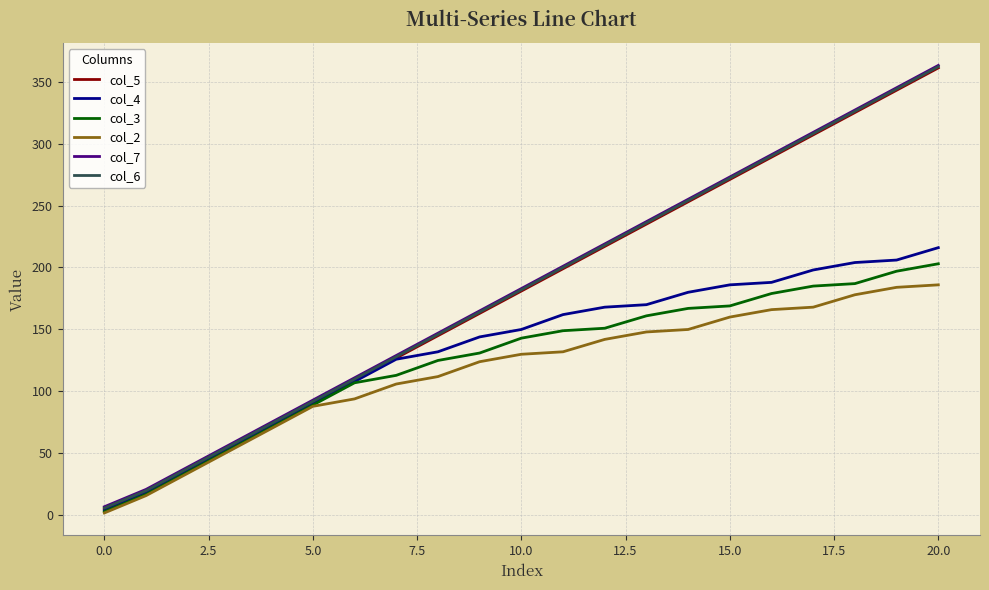

What is the greatest value displayed?

363